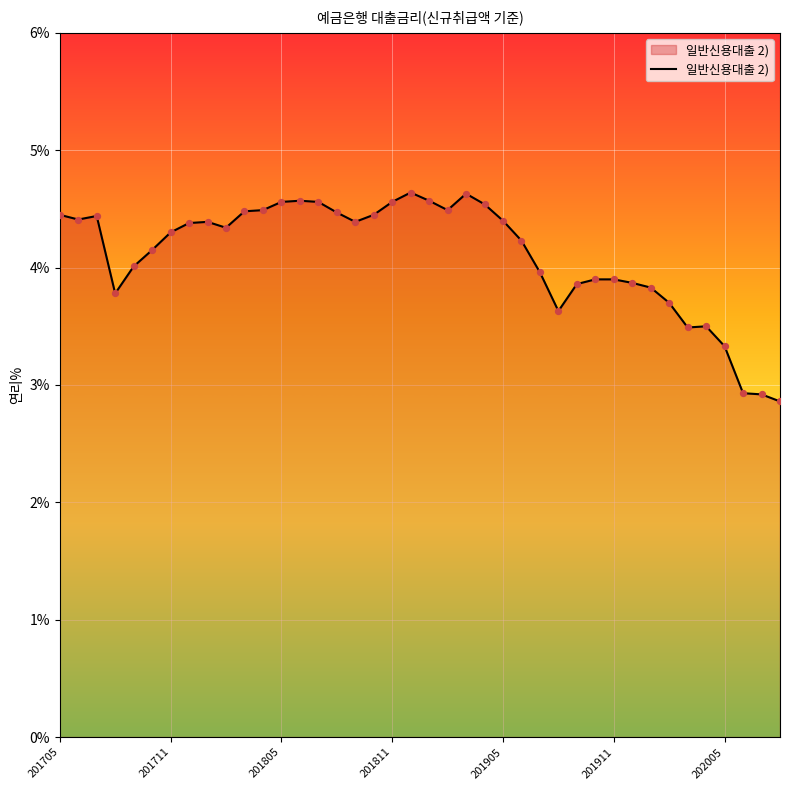

What is the maximum value shown in the chart?

4.6